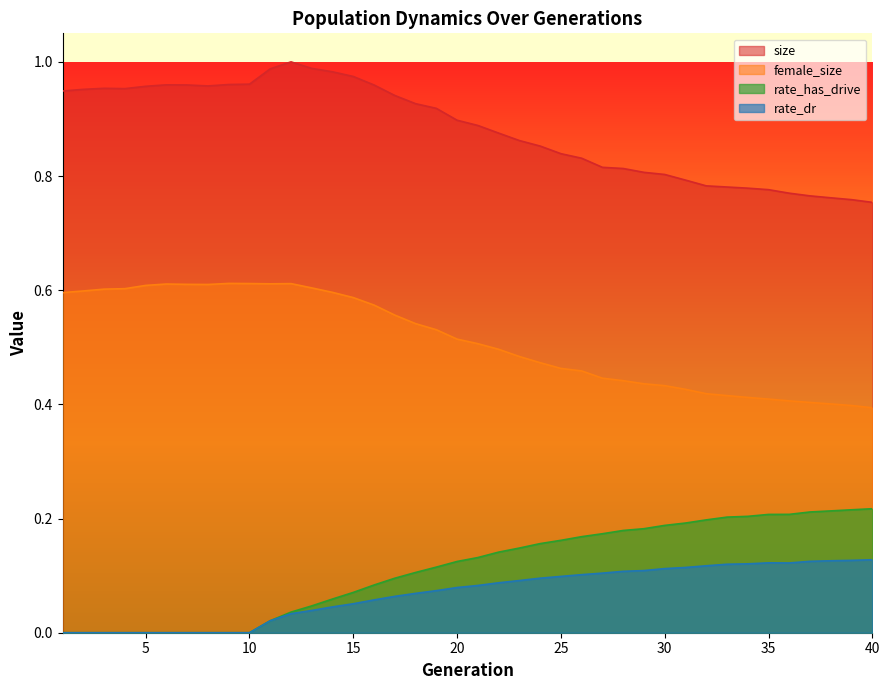

What is the value of the size point at the 23rd from the left?

0.9